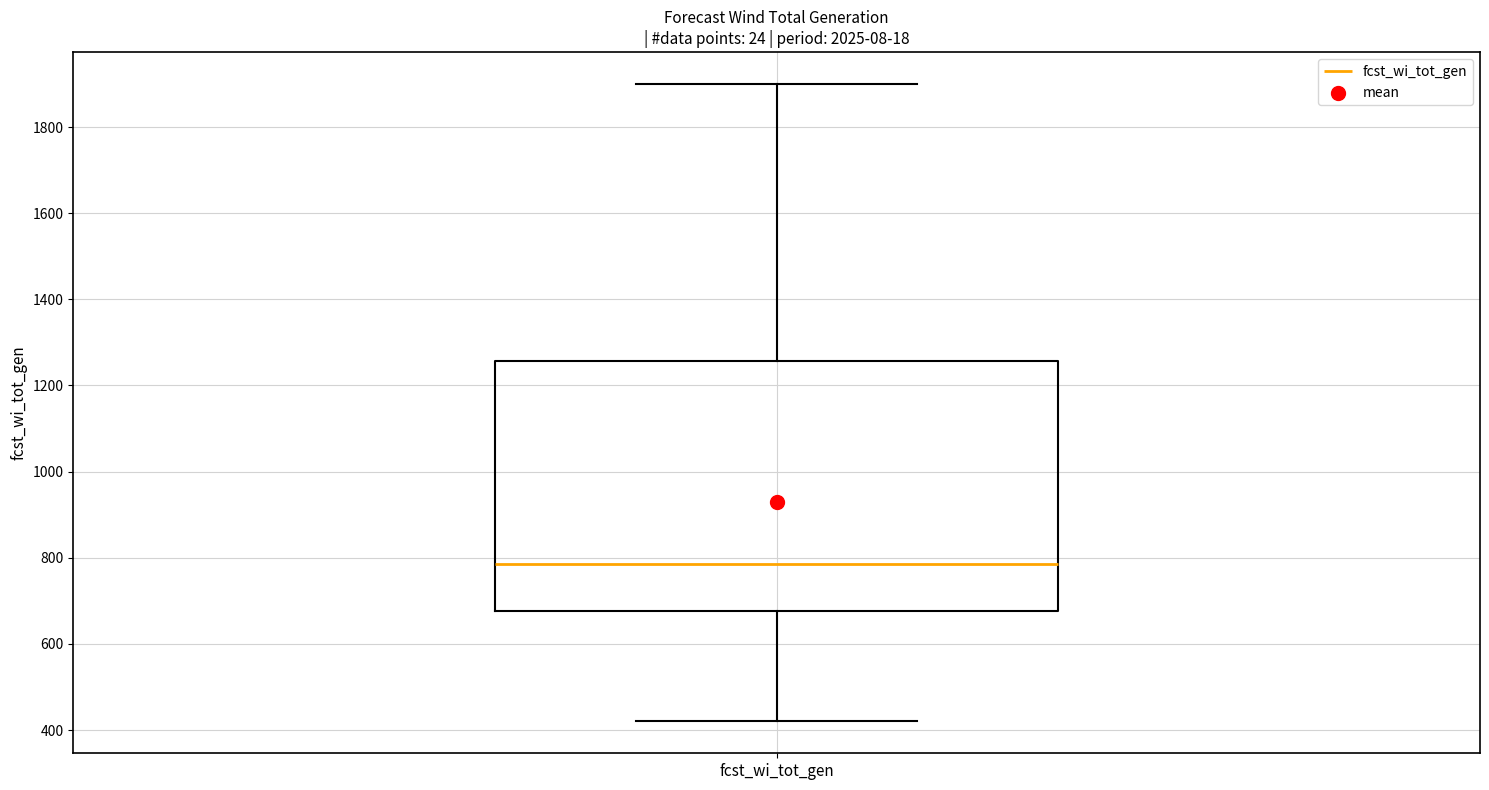

Read this box plot against the y-axis: the position of the median line, the range covered by the box, and the ends of both whiskers. The values are not printed on the chart, so give them approximately, as read against the axis.

median 780, box 680 to 1260, whiskers 420 to 1900